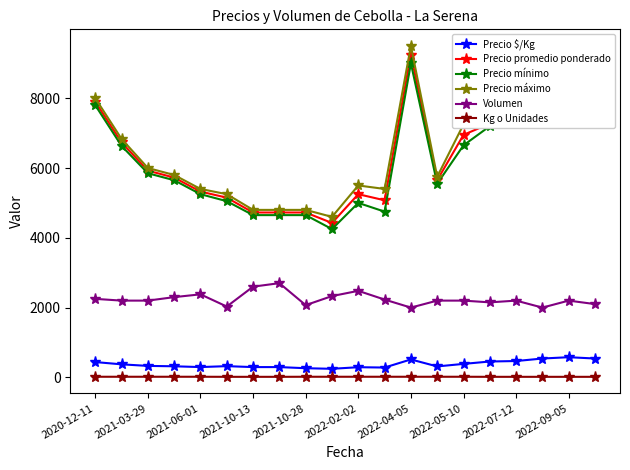

True or false: Volumen has more than 2 points higher than both neighbors.

True